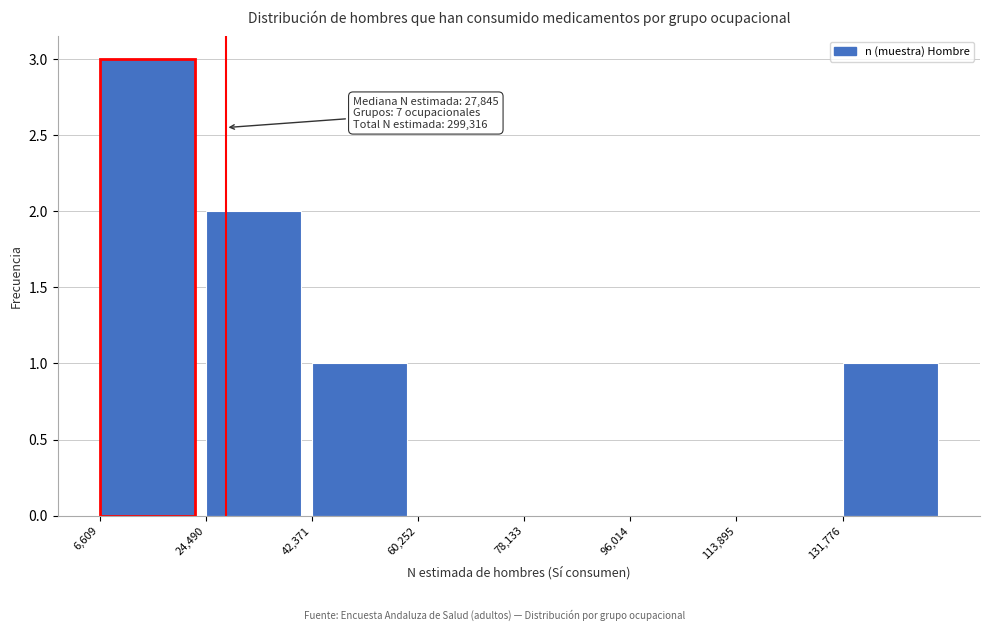

Over which range of the x-axis is the bar tallest?

6000 to 24000